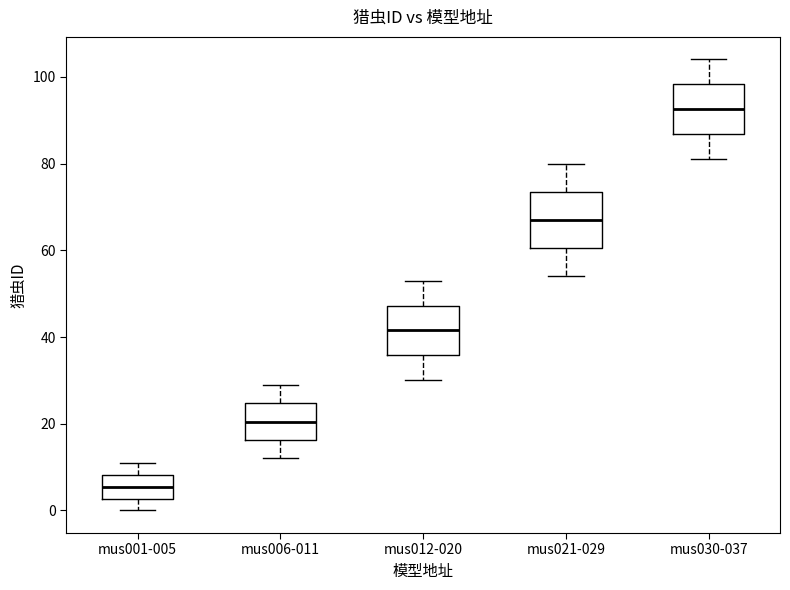

Where does the median line of the box for mus030-037 sit on the y-axis? The values are not printed on the chart, so give them approximately, as read against the axis.

92